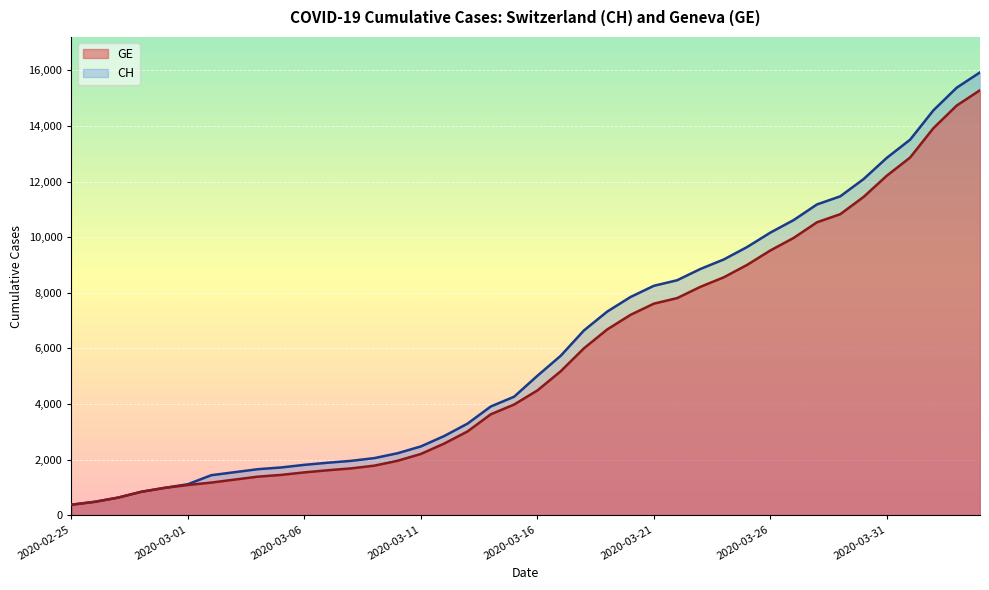

The value of GE at 2020-03-04 is 1384. True or false?

True